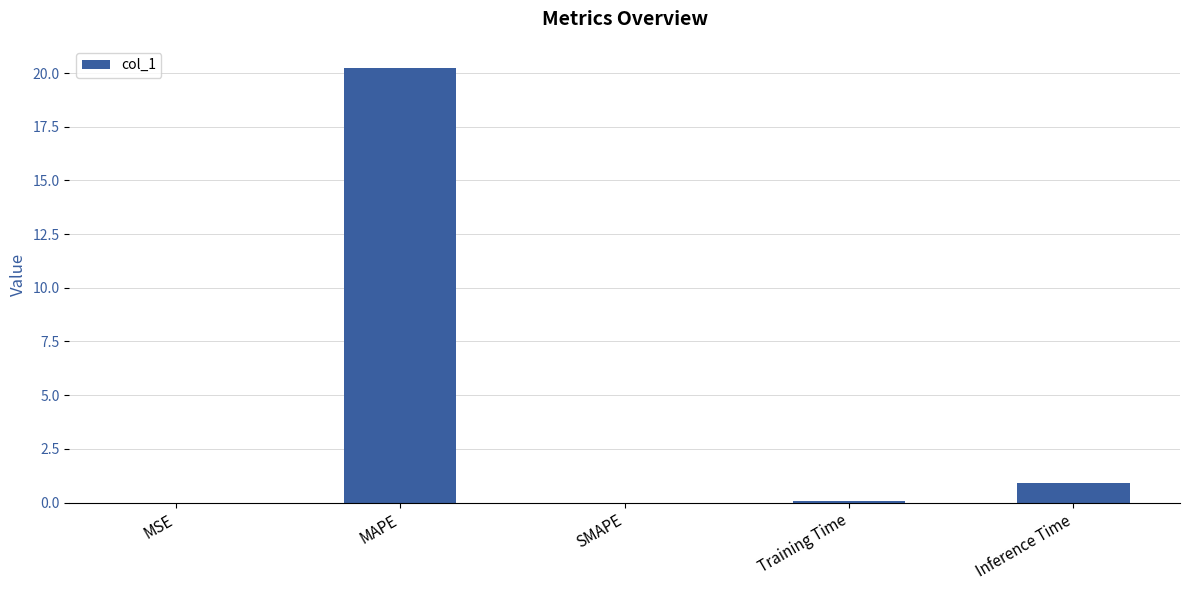

What is the maximum value shown in the chart?

20.3